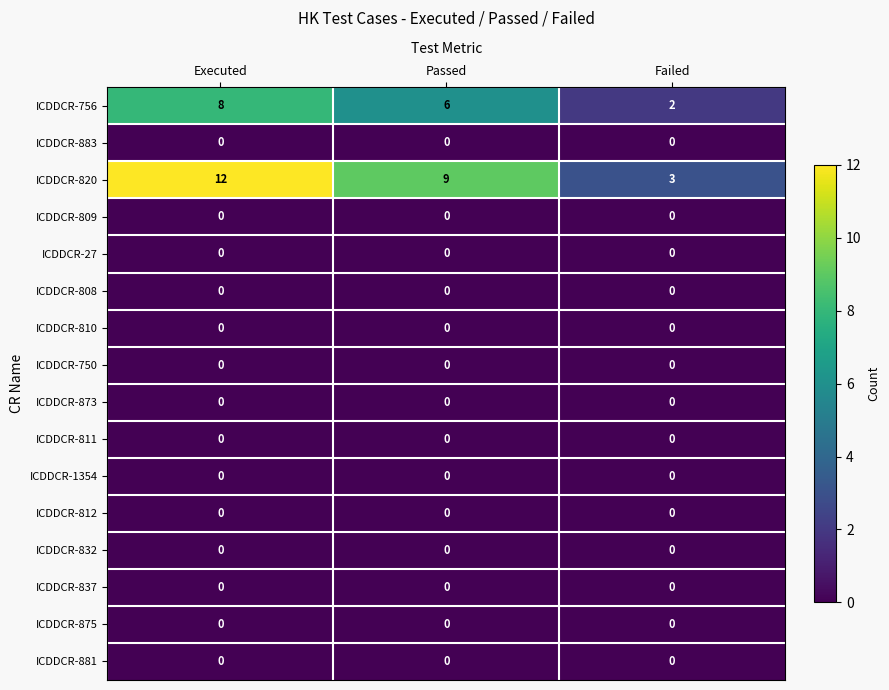

What is the spread (max minus min) of values at Executed?

12